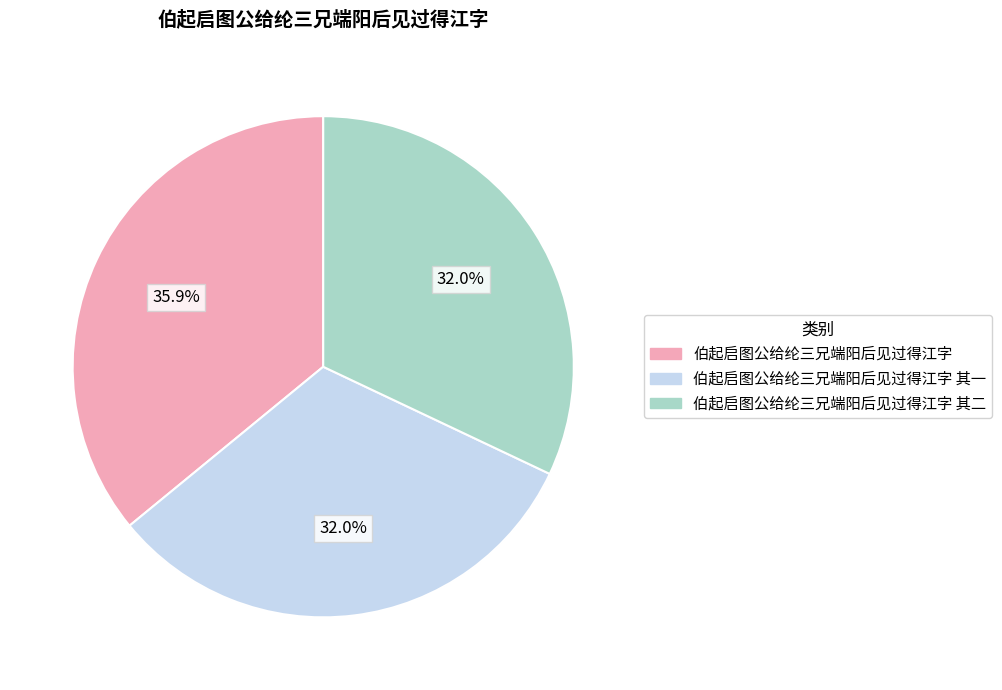

What percentage is the 伯起启图公给纶三兄端阳后见过得江字 slice, to the nearest percent?

36%